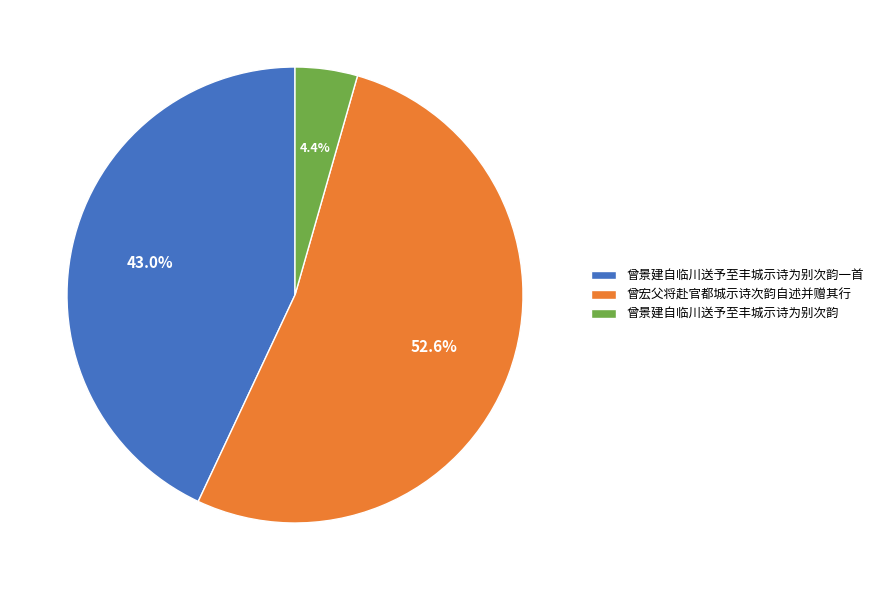

Rank the categories by value from highest to lowest.

曾宏父将赴官都城示诗次韵自述并赠其行, 曾景建自临川送予至丰城示诗为别次韵一首, 曾景建自临川送予至丰城示诗为别次韵